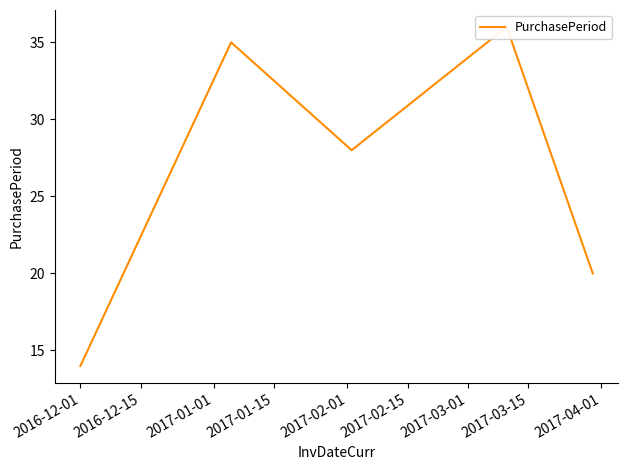

What is the difference between the values at 2017-01-15 and 2016-12-01?

22